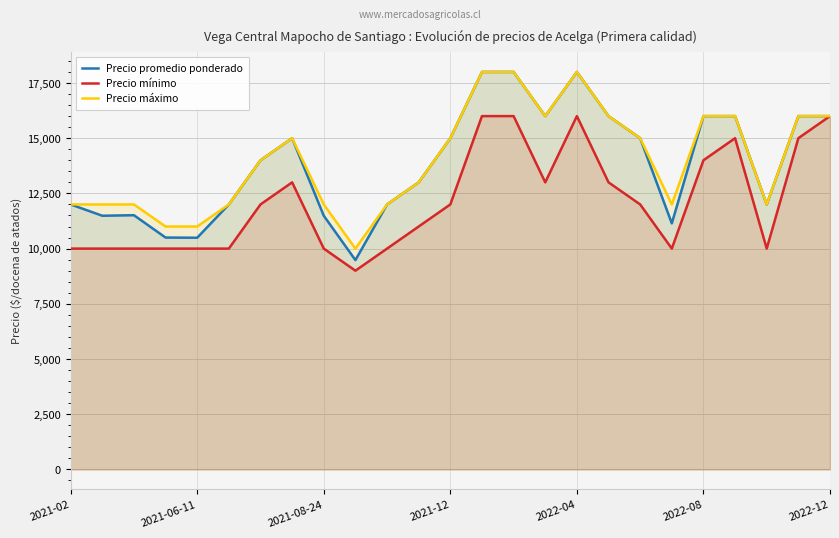

What position from the right is 22?

3